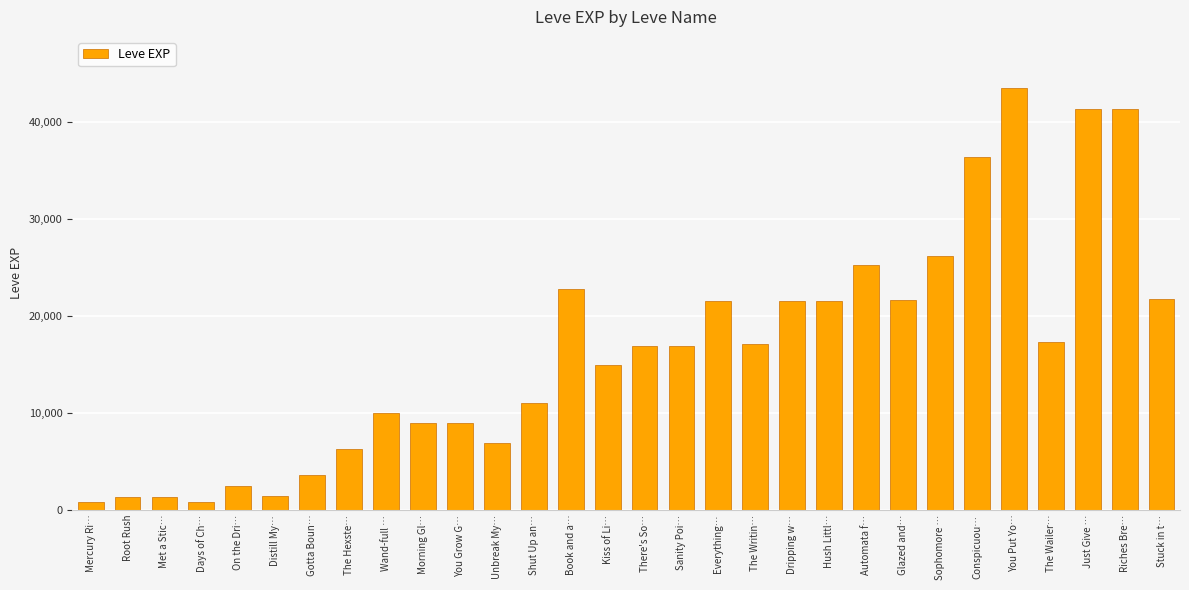

What is the average value?

16407